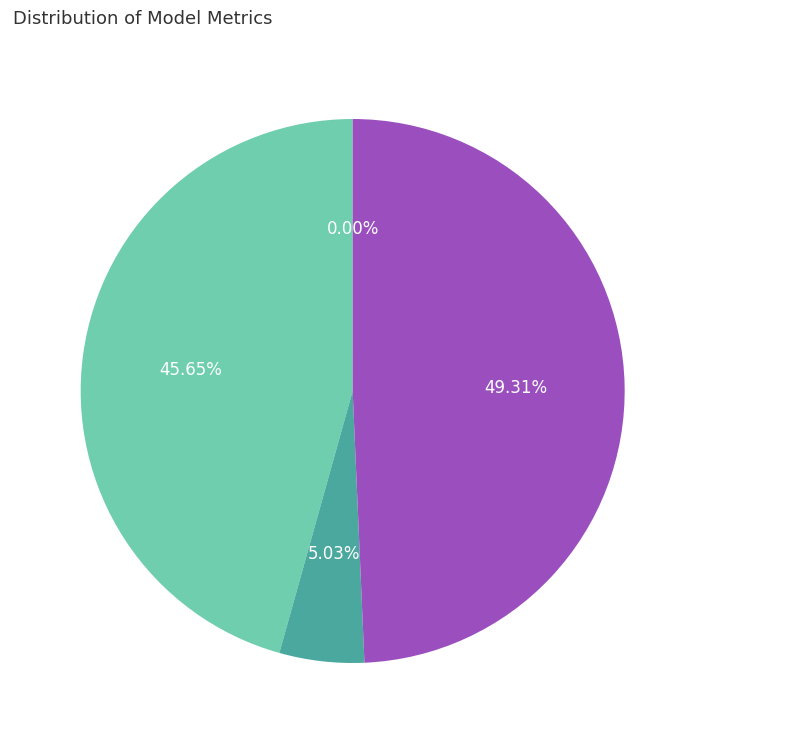

Is Inference Time the majority of the pie?

No